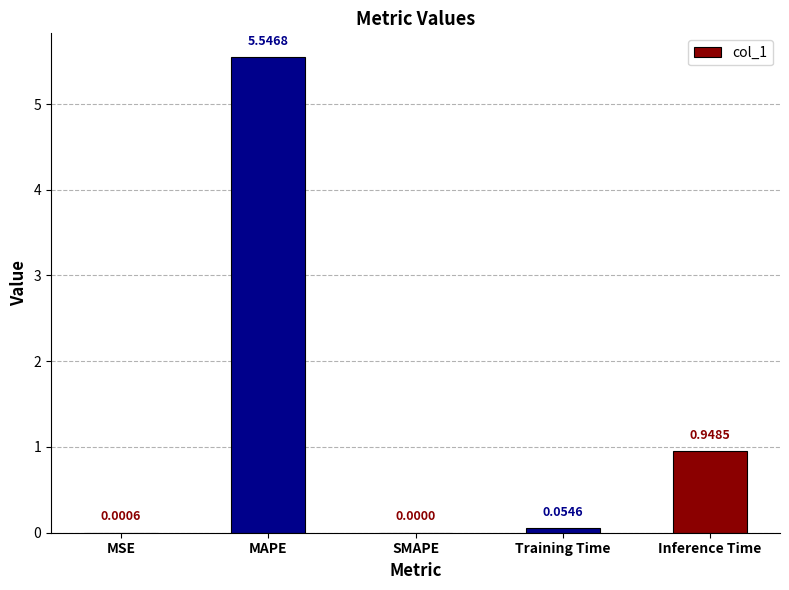

How many positive values are there?

4